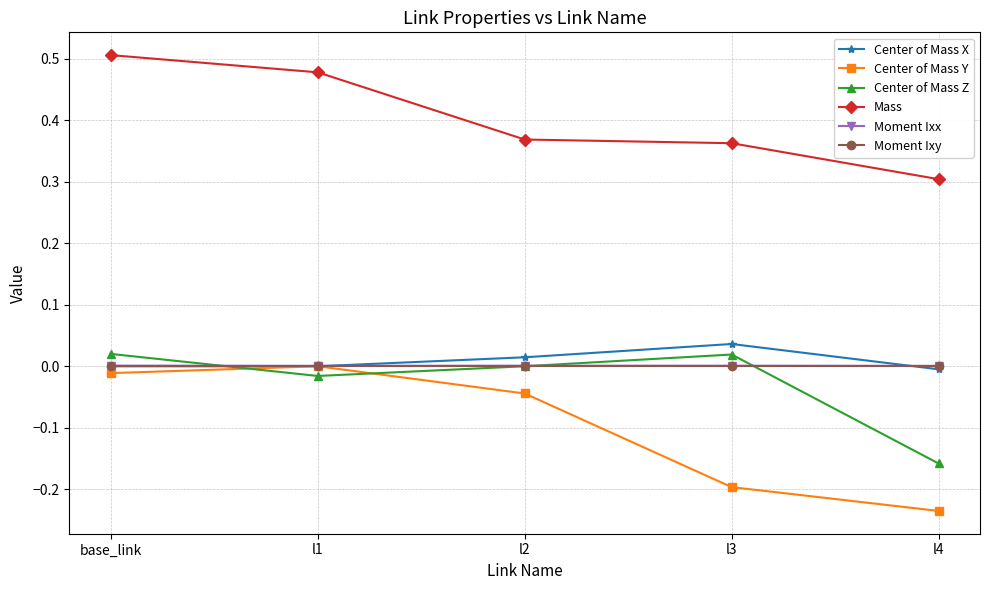

List the labels in order of Center of Mass Y value, smallest first.

l4, l3, l2, base_link, l1